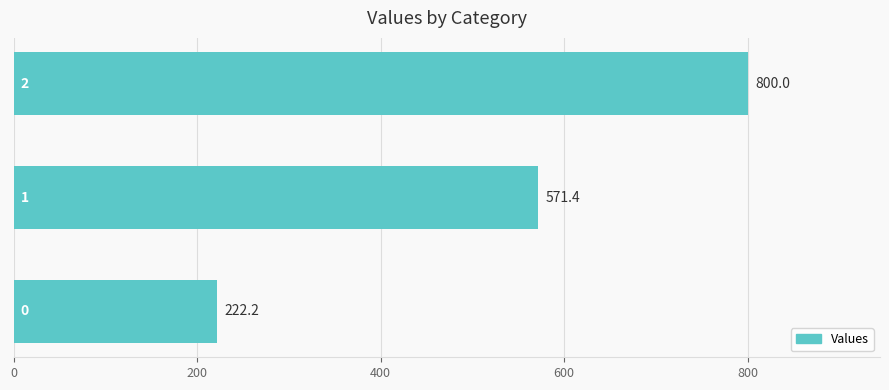

What is the smallest value displayed?

222.2